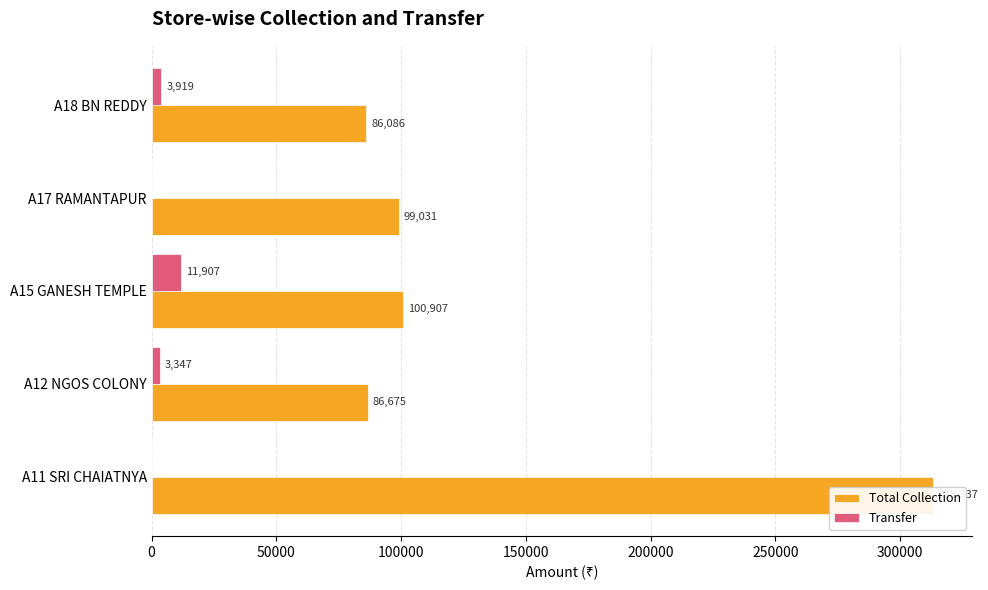

What is the difference between the second highest and minimum values in the Total Collection series?

14821